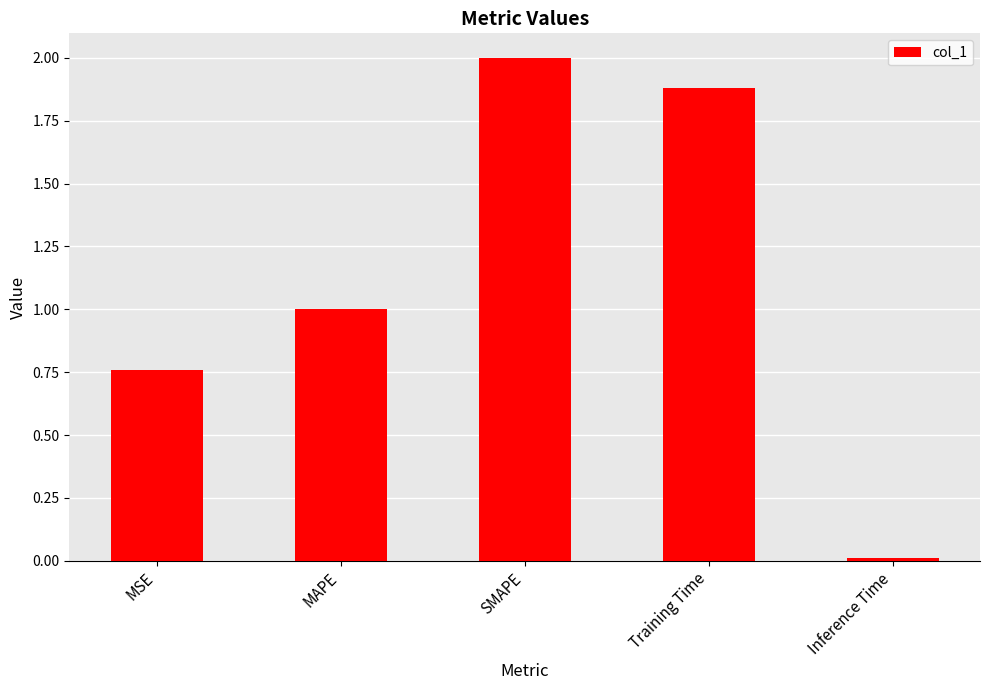

What is the difference between the maximum and minimum values?

2.0